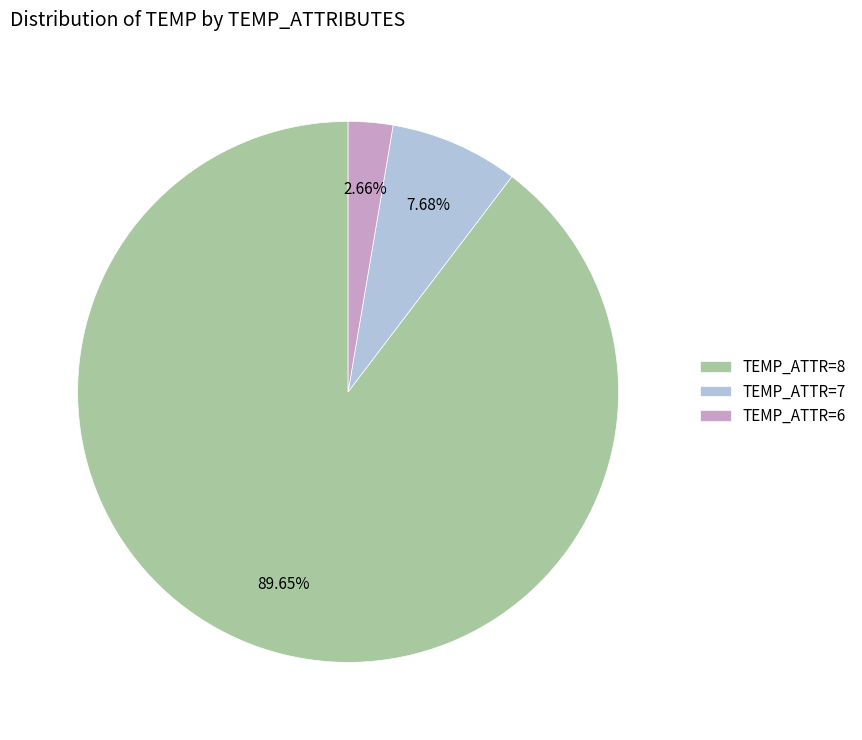

Rank the categories by value from lowest to highest.

TEMP_ATTR=6, TEMP_ATTR=7, TEMP_ATTR=8